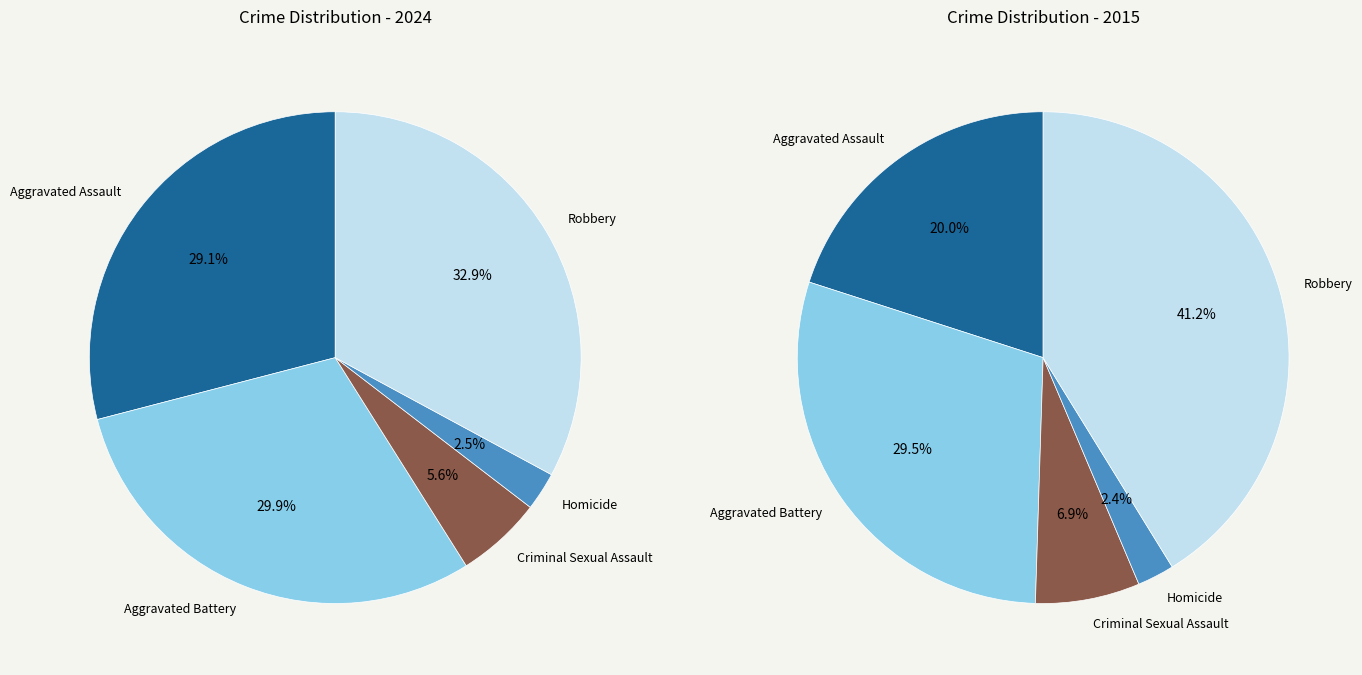

Count the number of slices in the pie.

5